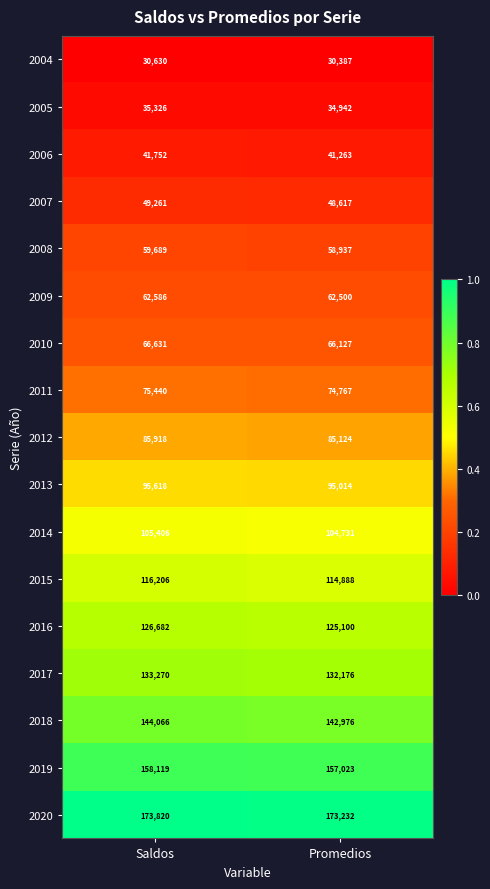

What is the difference between the highest and lowest values at Promedios?

142845